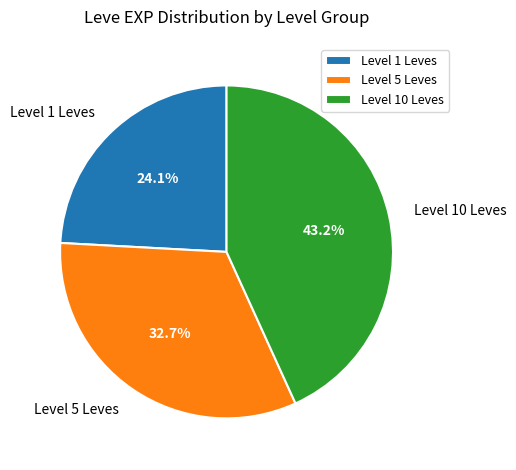

Is the sum of Level 1 Leves and Level 5 Leves greater than half?

Yes